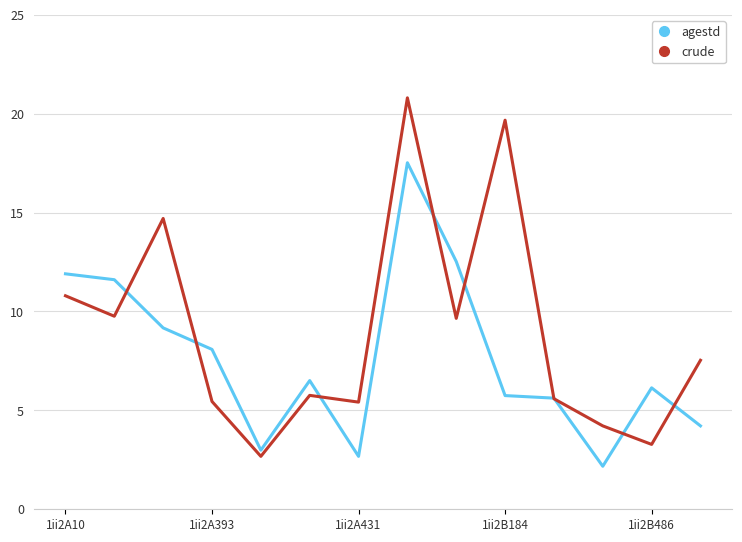

Which series has the largest total across all categories?

crude